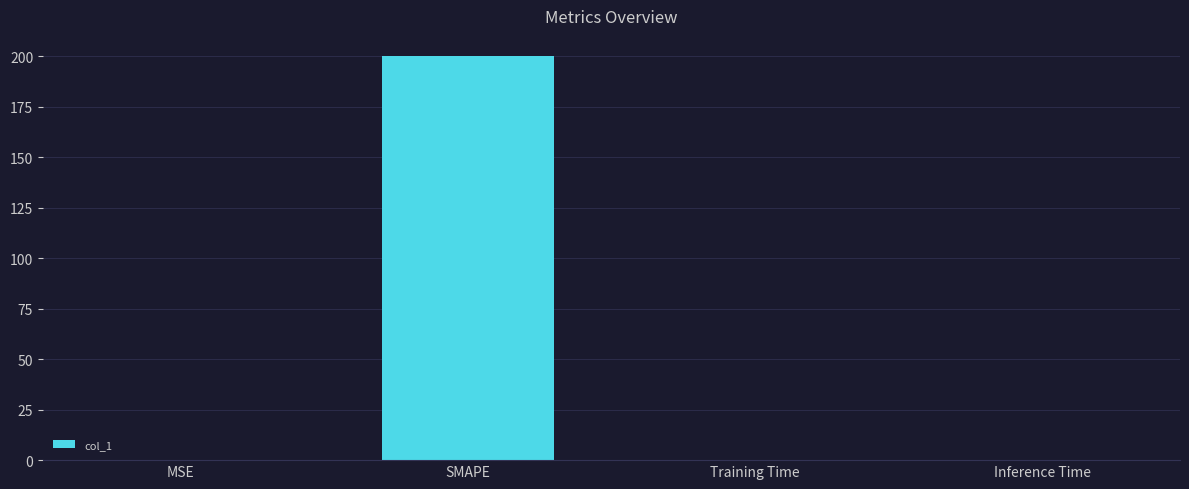

What is the approximate value at SMAPE?

200.0